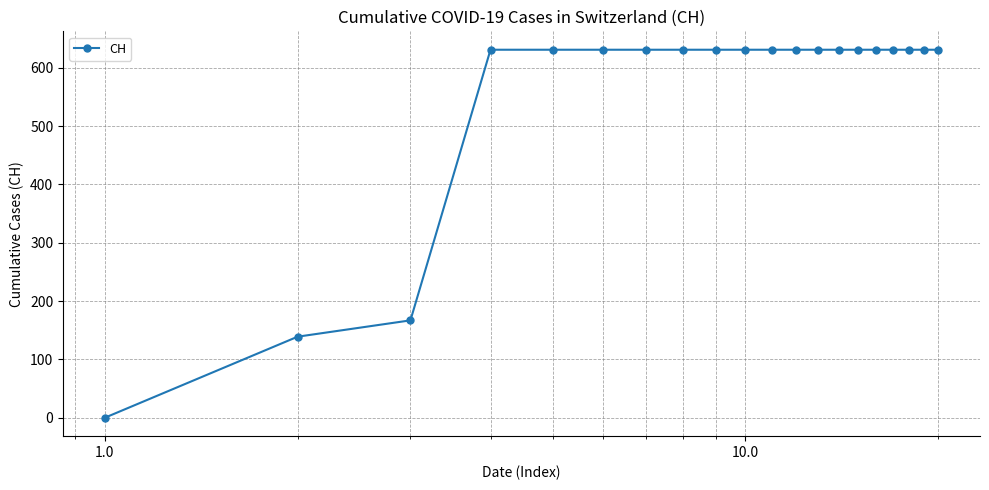

What is the average value?

552